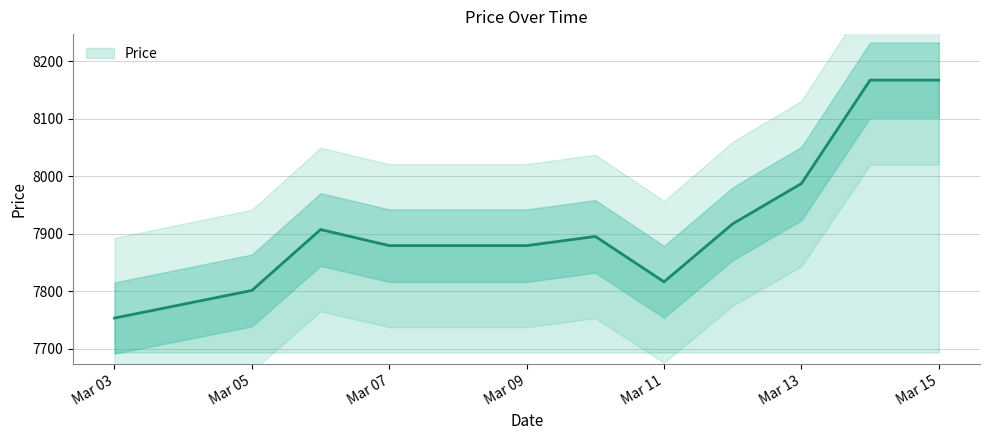

What is the maximum value for Price?

8167